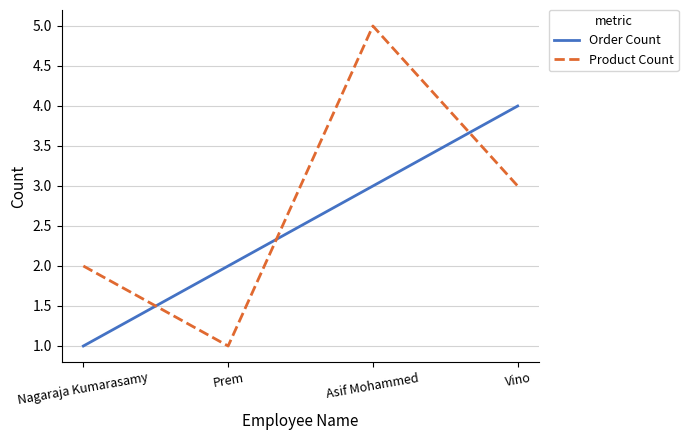

What is the sum of all Product Count values?

11